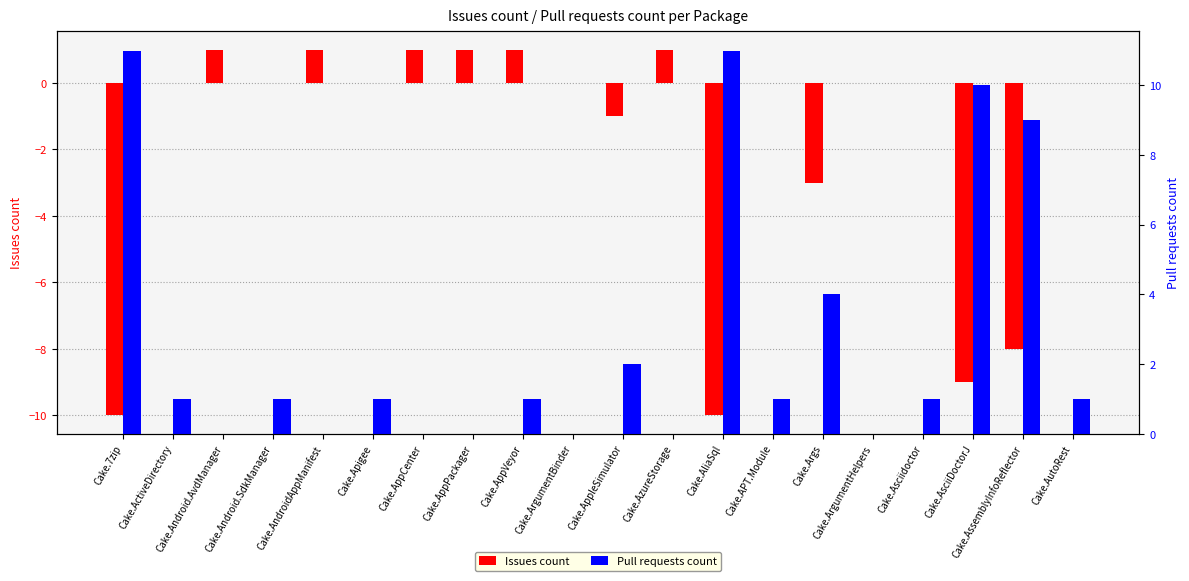

How many data points in Issues count are less than 0?

6